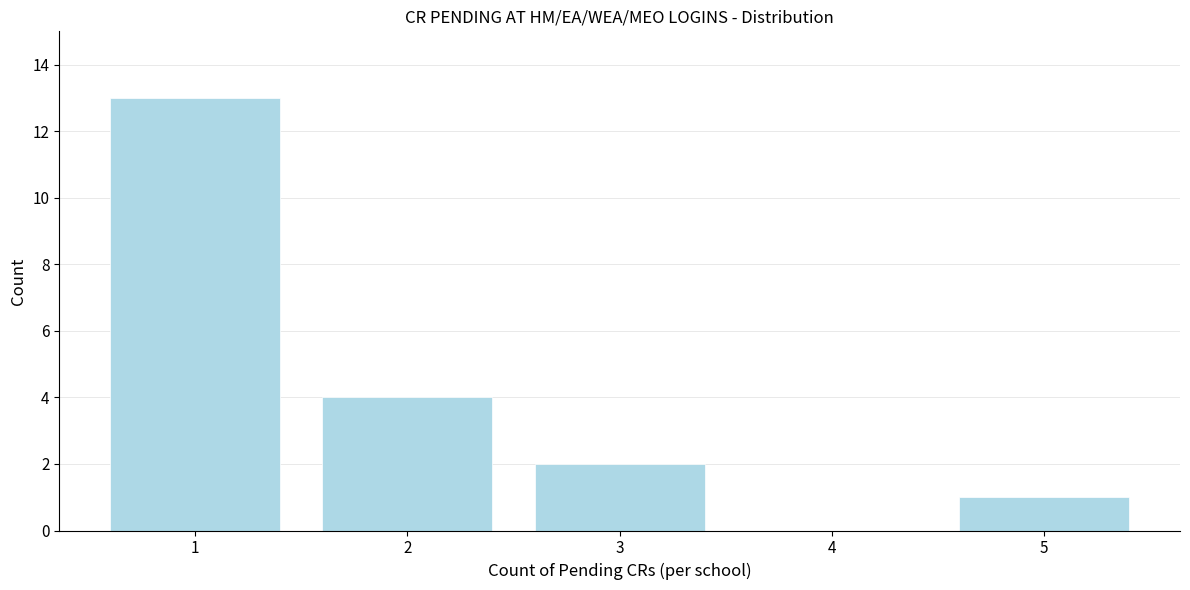

Reading left to right, what are all the values shown in this chart?

1=13	2=4	3=2	4=0	5=1